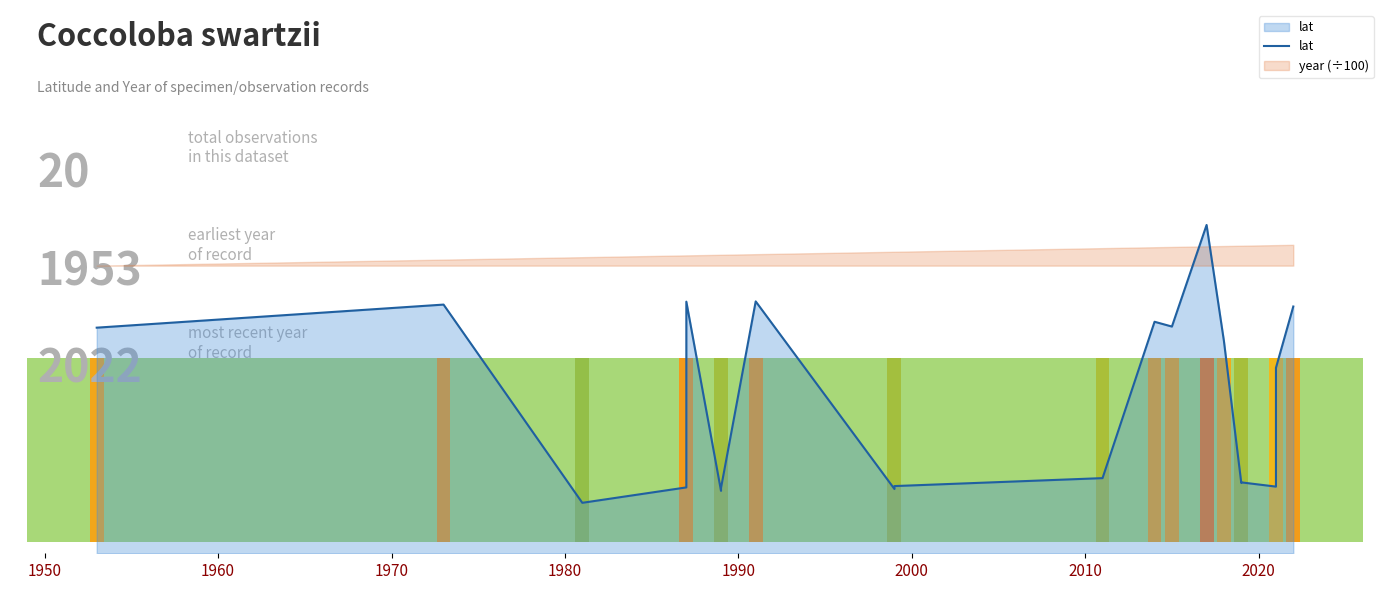

What is the ratio of the value at 1990 to the value at 2020?

1.0